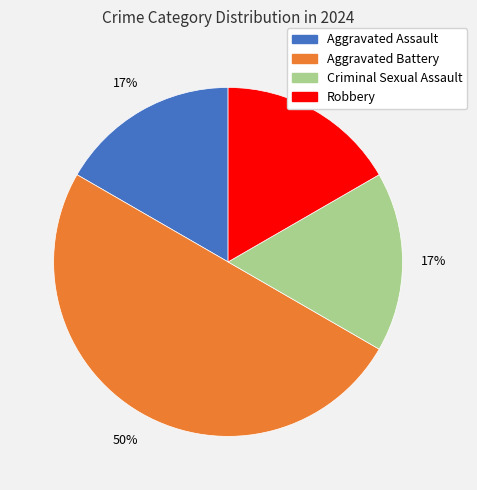

Which slice is the largest?

Aggravated Battery